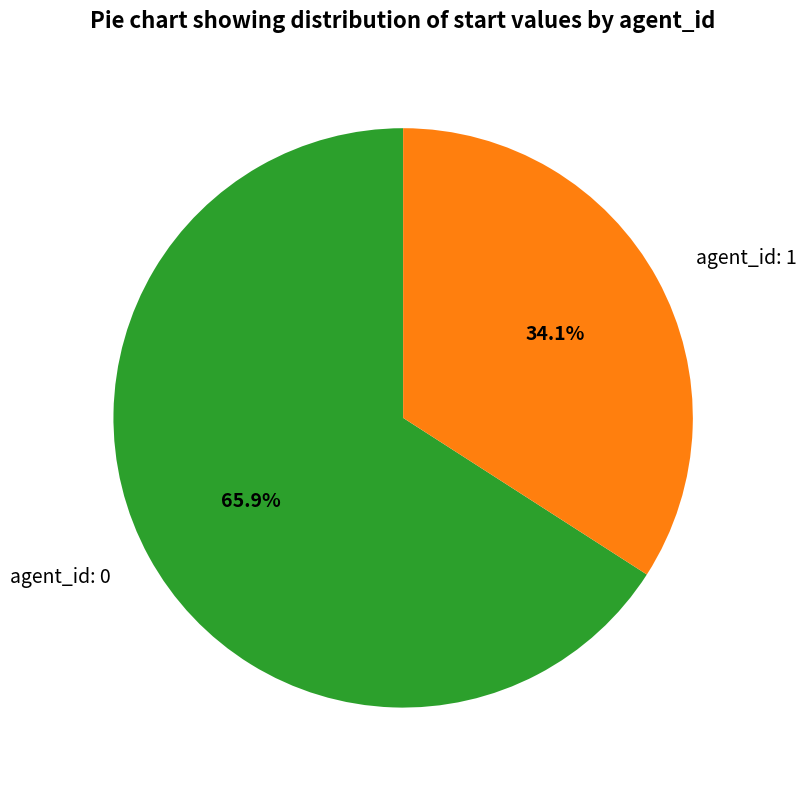

To the nearest percent, what is the difference between the largest and smallest slice percentages?

32%